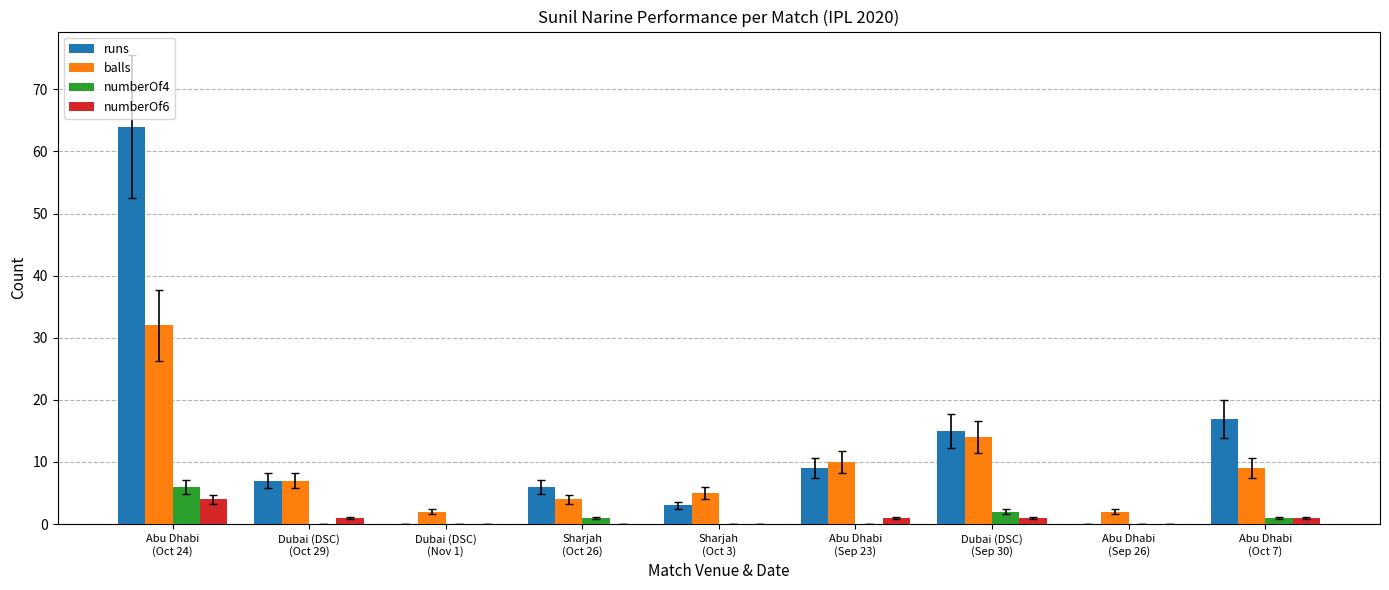

Are the bars grouped side by side (vs. stacked)?

Yes